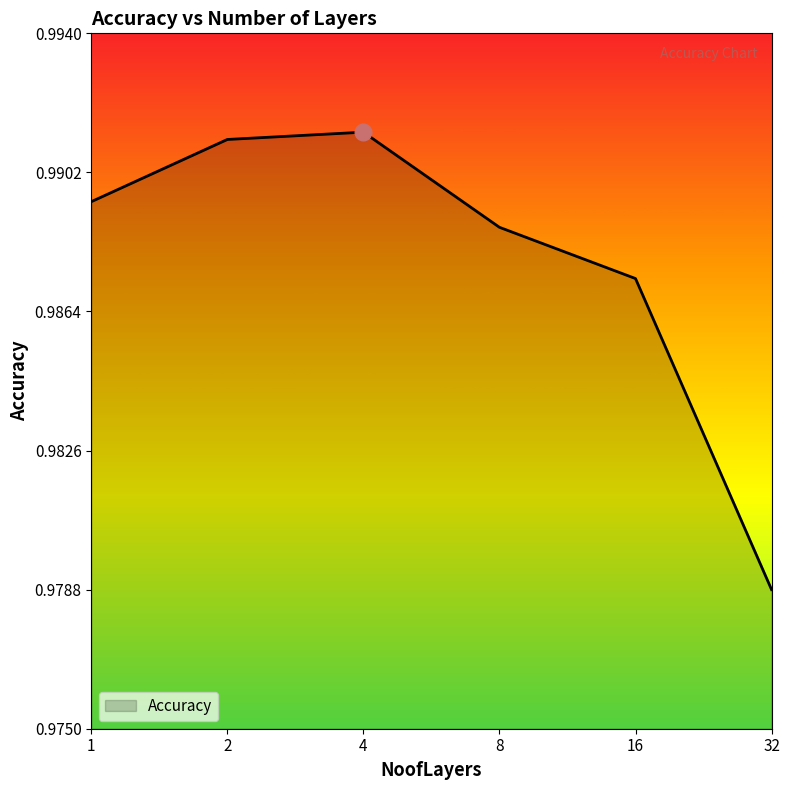

The chart shows a value of 0.3 at 16. True or false?

False